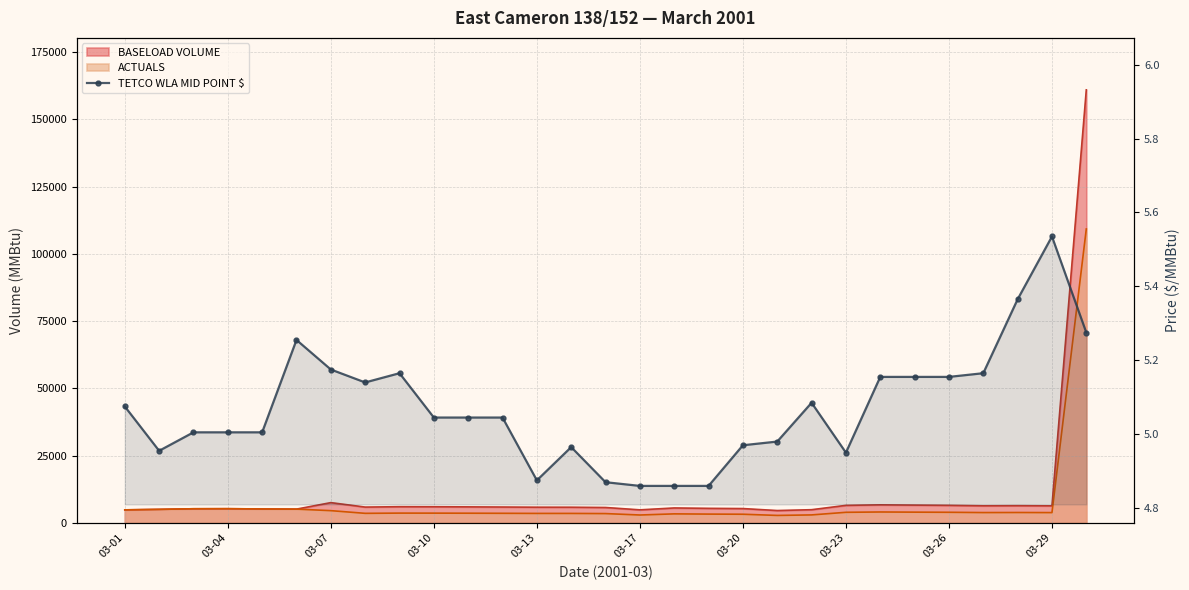

Where is the first local minimum?

03-04